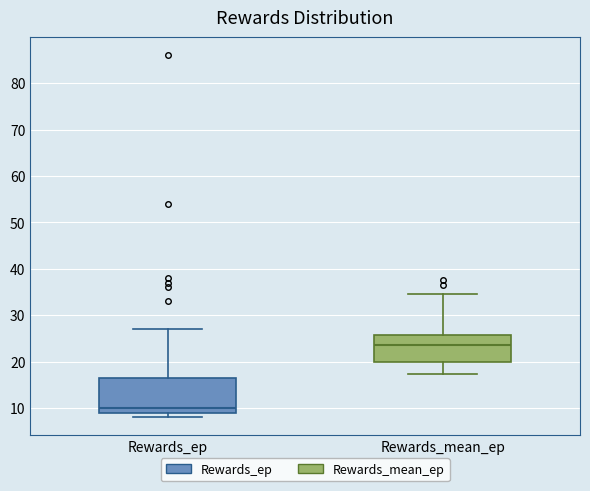

Comparing the boxes themselves (not the whiskers), which one is the tallest?

Rewards_ep